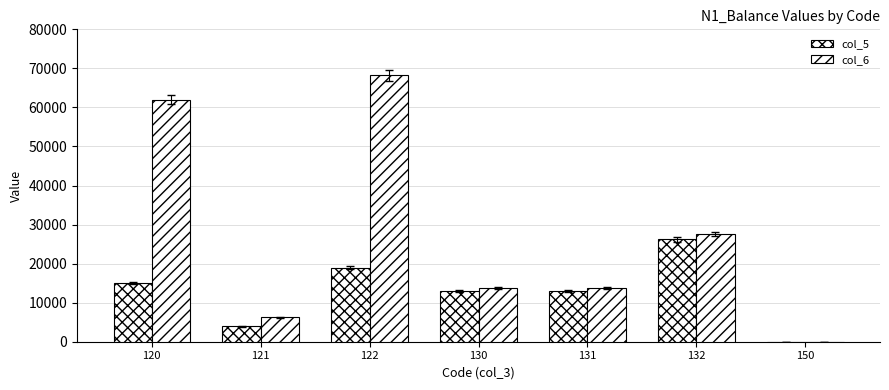

Which series has the largest range (max minus min)?

col_6